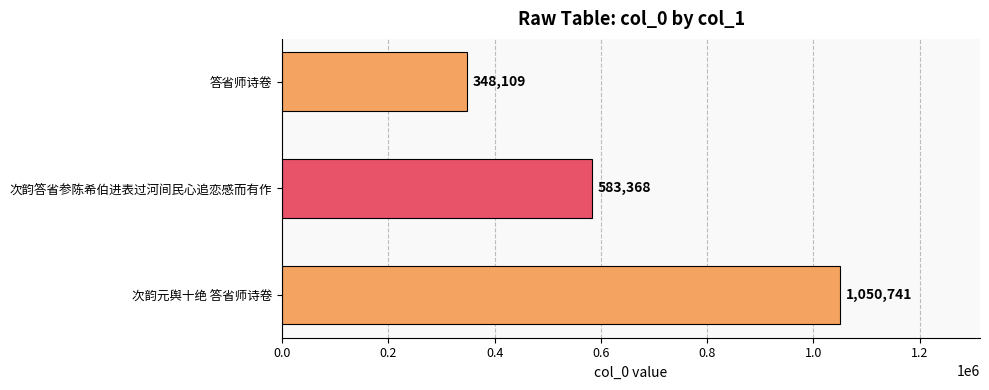

Between 答省师诗卷 and 次韵元舆十绝 答省师诗卷, which is larger?

次韵元舆十绝 答省师诗卷